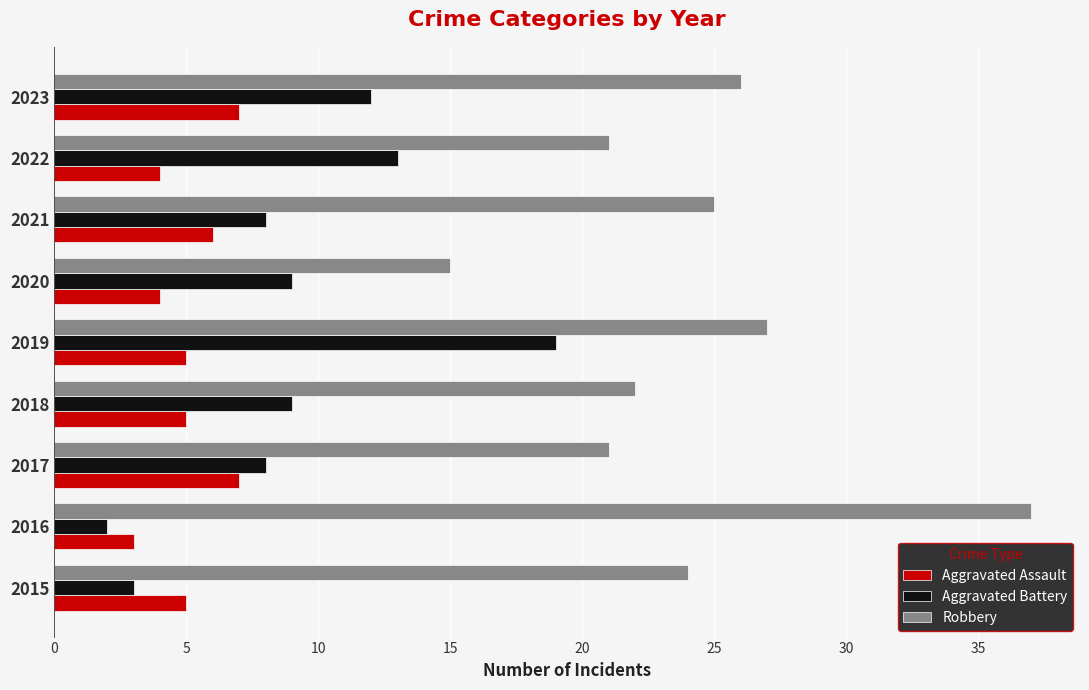

Between 2015 and 2019, which series saw the biggest shift?

Aggravated Battery